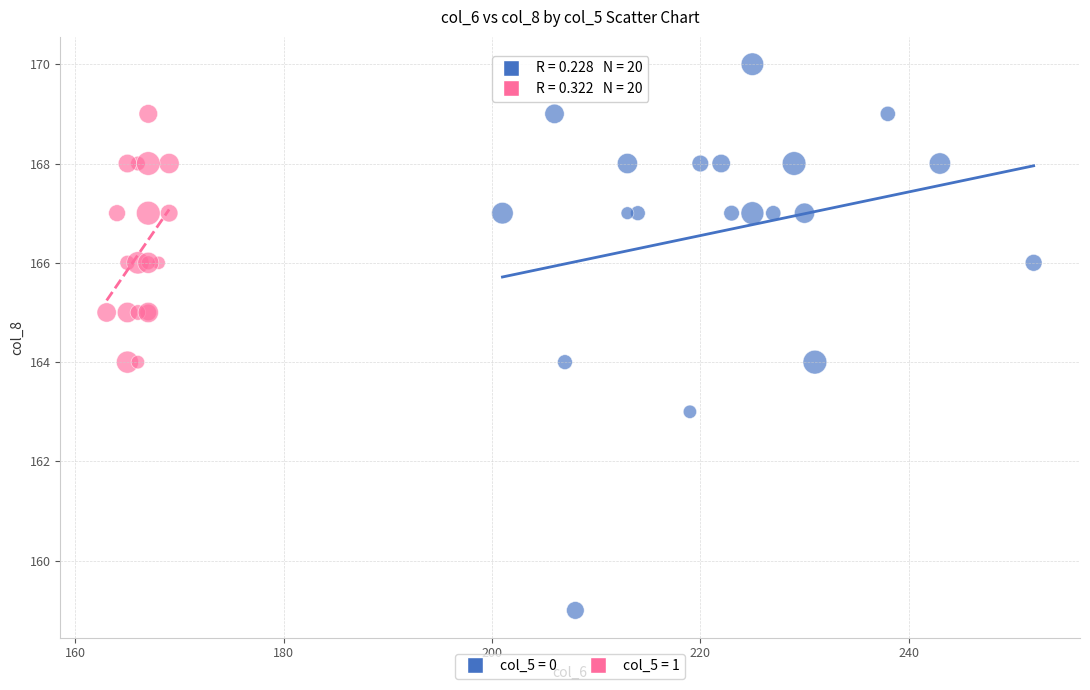

Which series contains the lowest Y value?

col_5 = 0